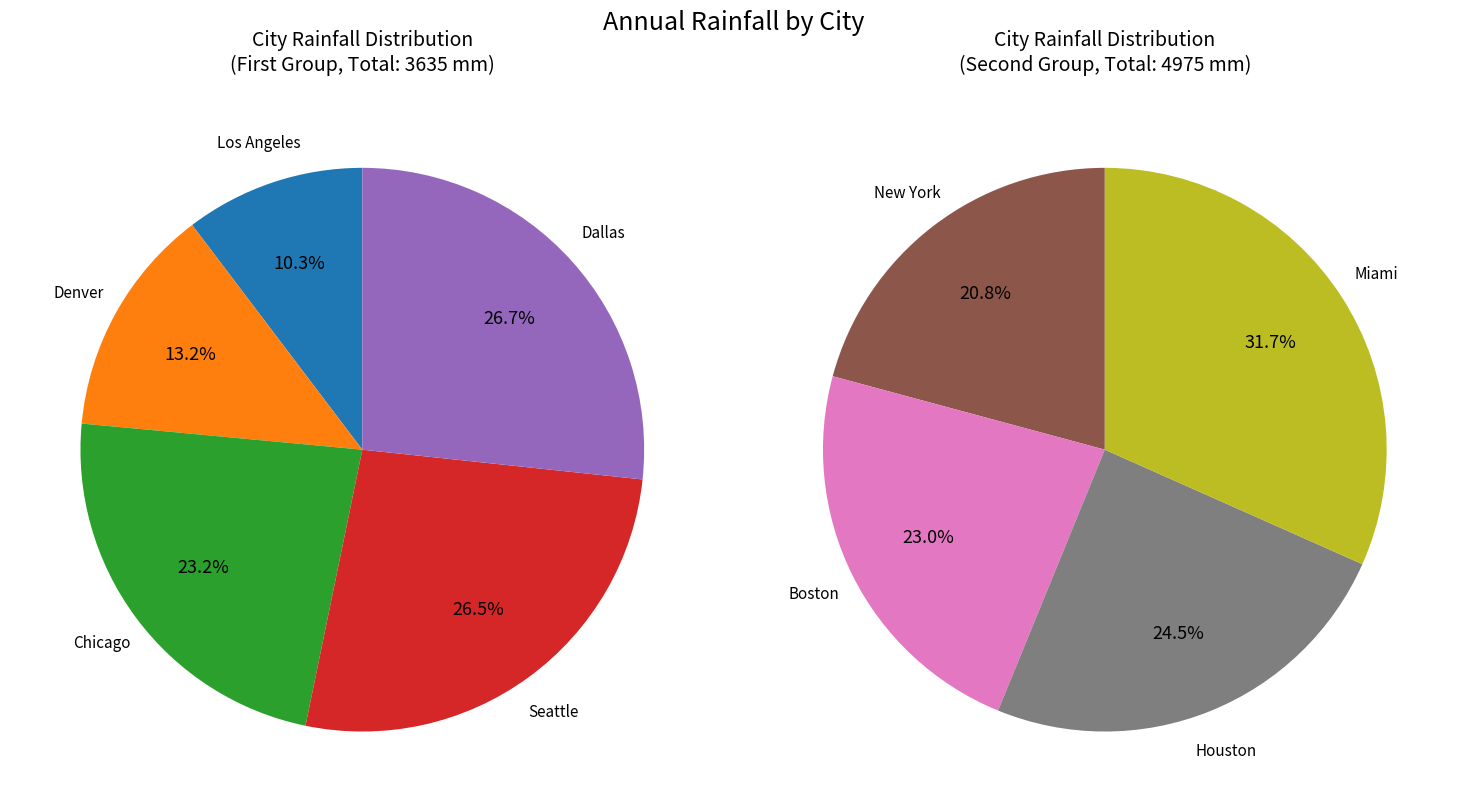

Is there a majority slice in this chart?

No